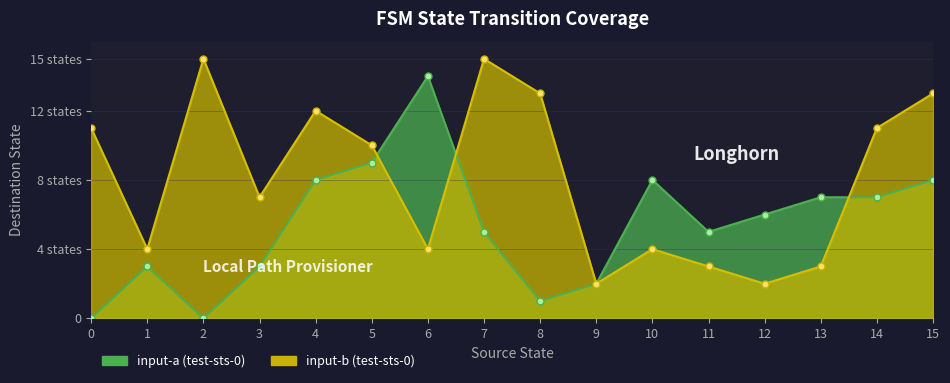

Reading left to right, extract all data points from this chart.

source_state: 0=0	1=0	2=1	3=1	4=2	5=2	6=3	7=3	8=4	9=4	10=5	11=5	12=6	13=6	14=7	15=7	16=8	17=8	18=9	19=9	20=10	21=10	22=11	23=11	24=12	25=12	26=13	27=13	28=14	29=14	30=15	31=15
destination_state: 0=0	1=11	2=3	3=4	4=0	5=15	6=3	7=7	8=8	9=12	10=9	11=10	12=14	13=4	14=5	15=15	16=1	17=13	18=2	19=2	20=8	21=4	22=5	23=3	24=6	25=2	26=7	27=3	28=7	29=11	30=8	31=13